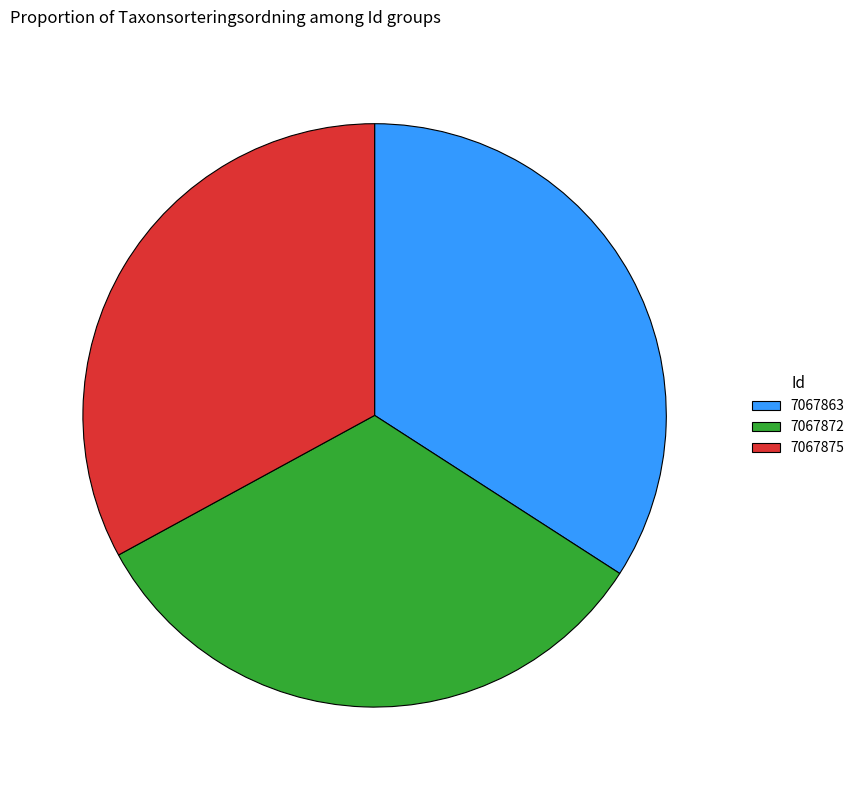

Do 7067875 and 7067872 together represent more than half of the pie?

Yes